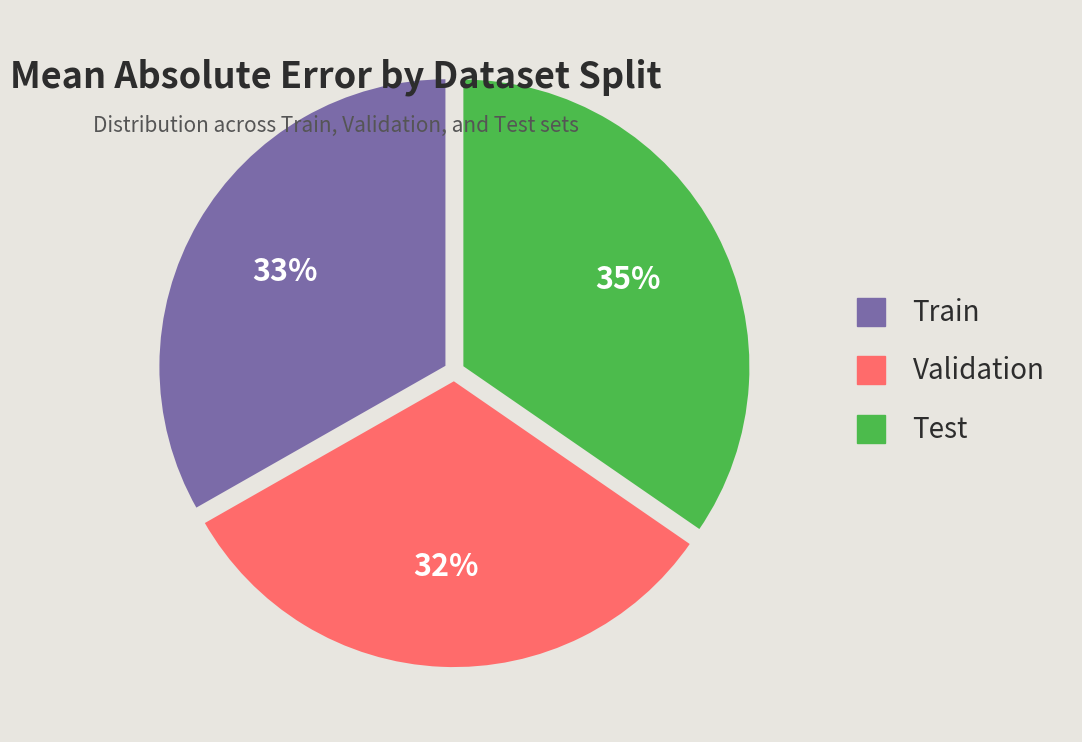

Which slice is the largest?

Test